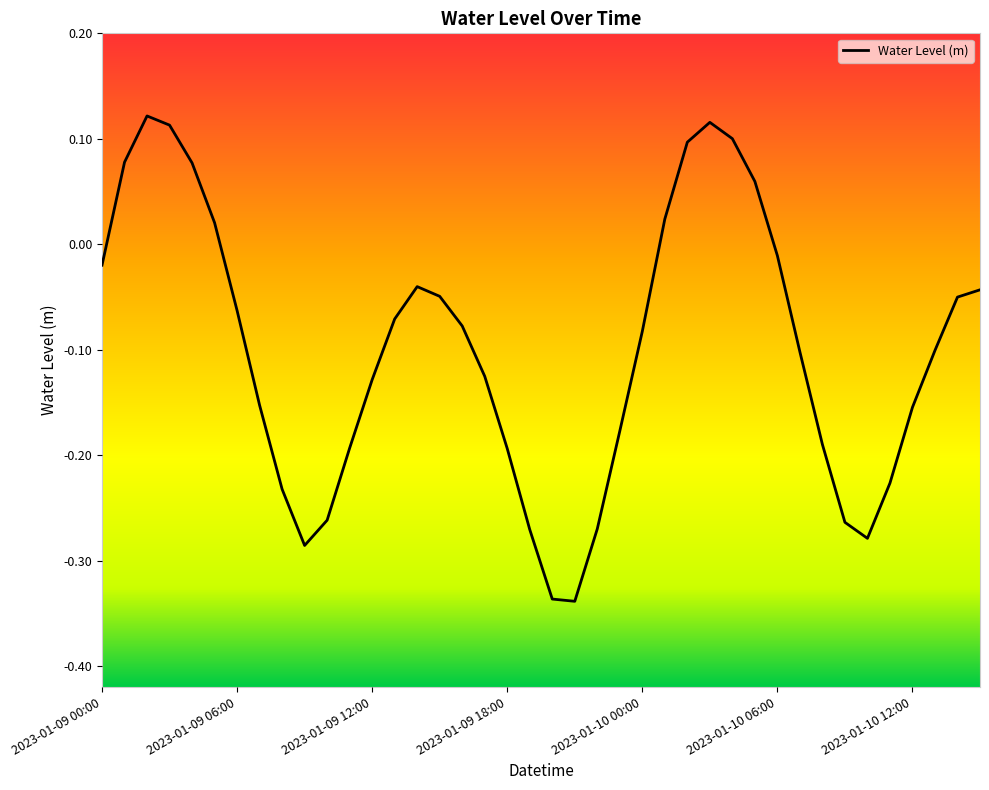

What is the difference between the maximum and minimum values?

0.5